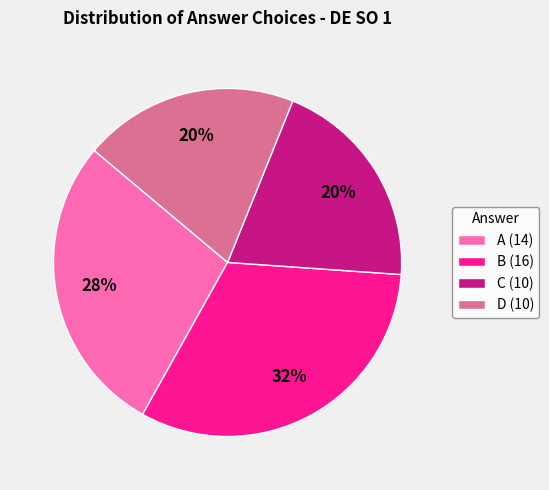

To the nearest percent, what is the difference between the largest and smallest slice percentages?

12%